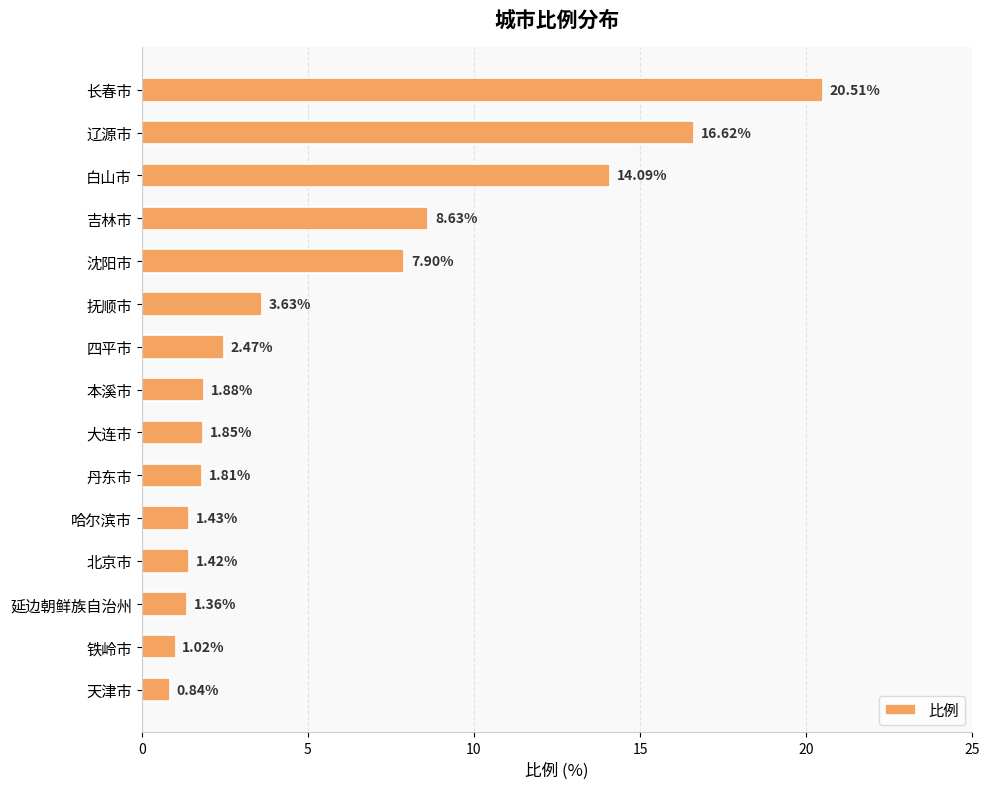

What is the difference between the maximum and minimum values?

19.7